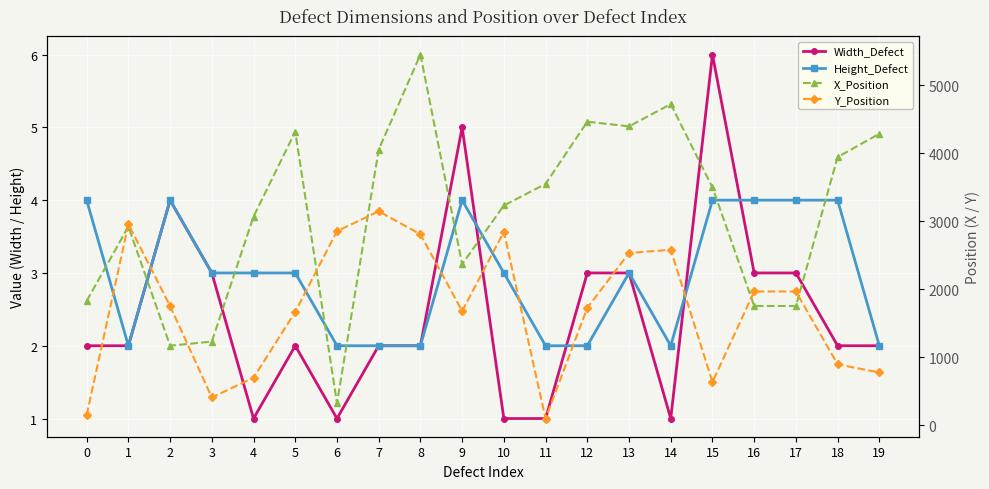

Which category has the highest value in the Width_Defect series?

15